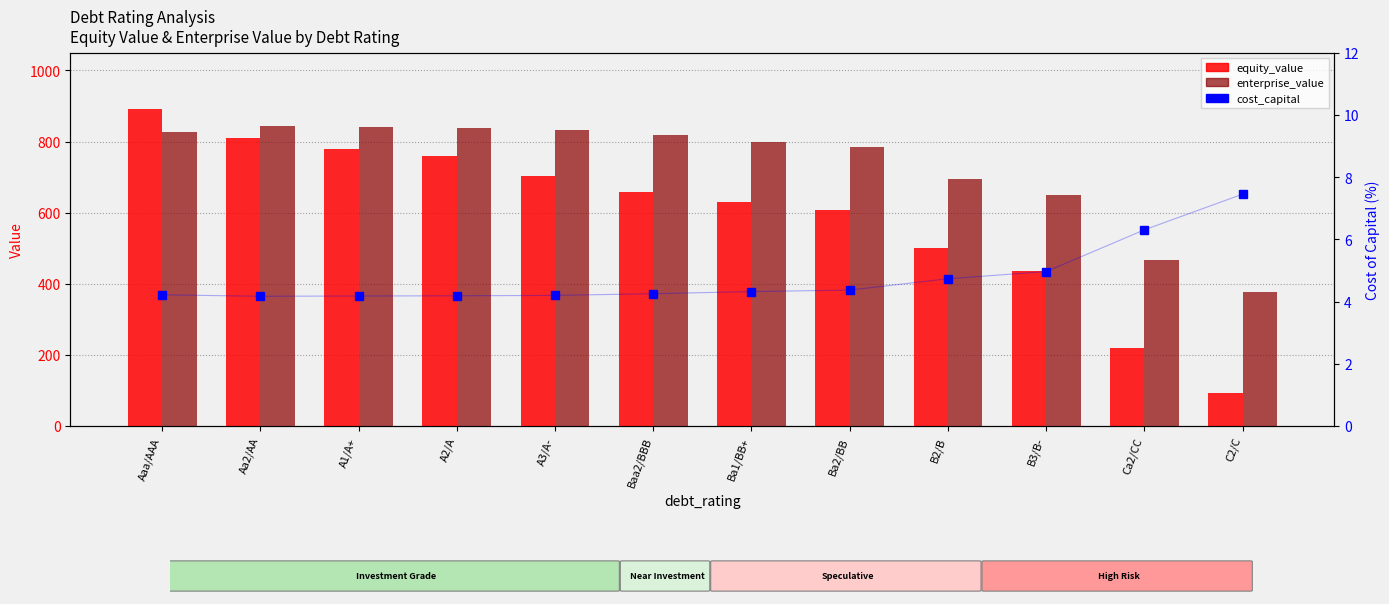

Which series has the largest range (max minus min)?

equity_value